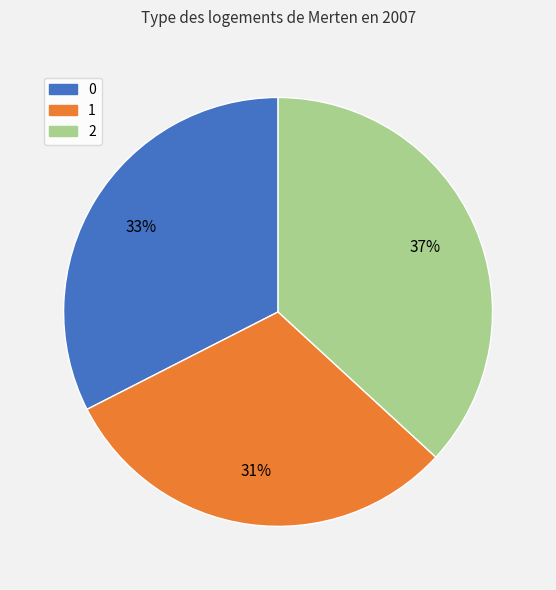

Which slice is the largest?

2